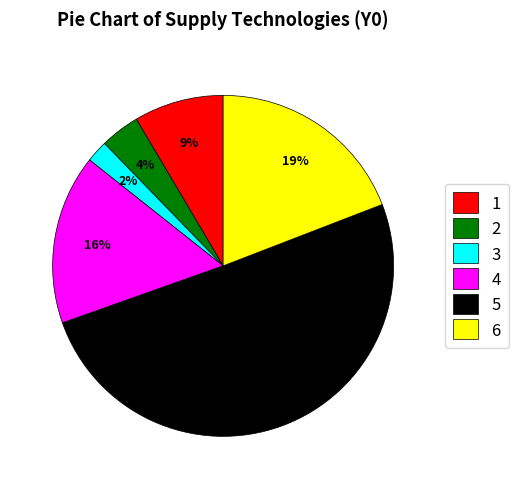

To the nearest percent, what is the average slice percentage?

17%